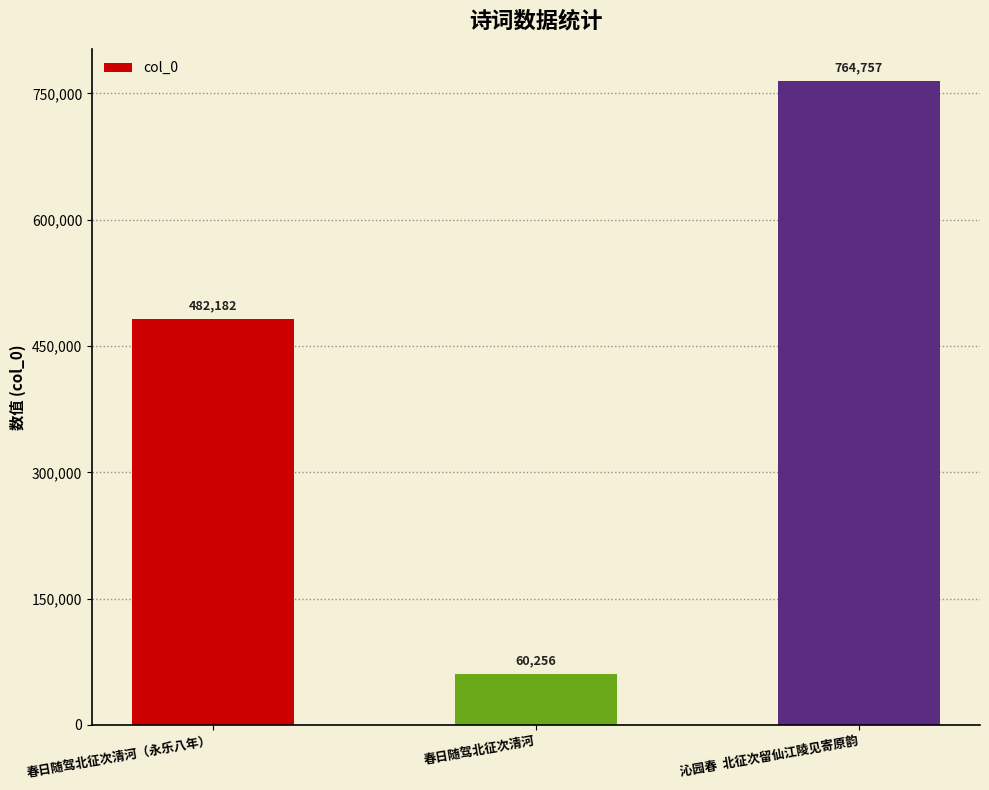

What is the label of the 3rd bar from the left?

沁园春  北征次留仙江陵见寄原韵